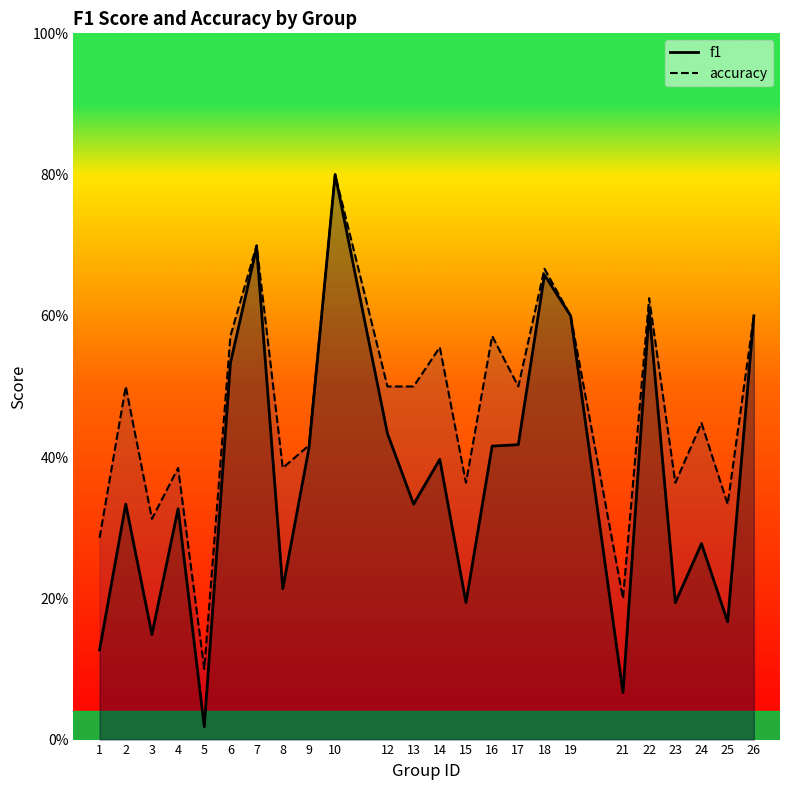

Reading right to left, what are all the values shown in this chart?

f1: 0.6	0.2	0.3	0.2	0.6	0.1	0.6	0.7	0.4	0.4	0.2	0.4	0.3	0.4	0.8	0.4	0.2	0.7	0.5	0.0	0.3	0.1	0.3	0.1
accuracy: 0.6	0.3	0.4	0.4	0.6	0.2	0.6	0.7	0.5	0.6	0.4	0.6	0.5	0.5	0.8	0.4	0.4	0.7	0.6	0.1	0.4	0.3	0.5	0.3